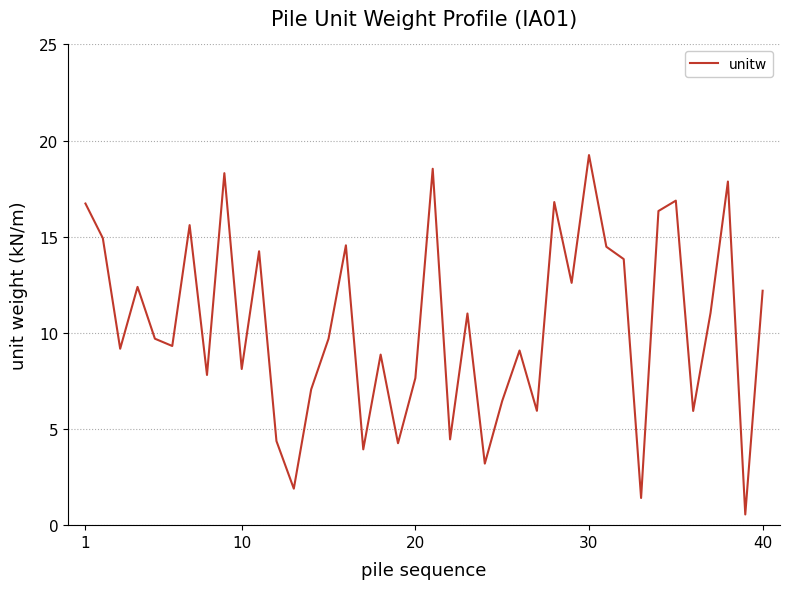

The value at 40 is 12.2. True or false?

True